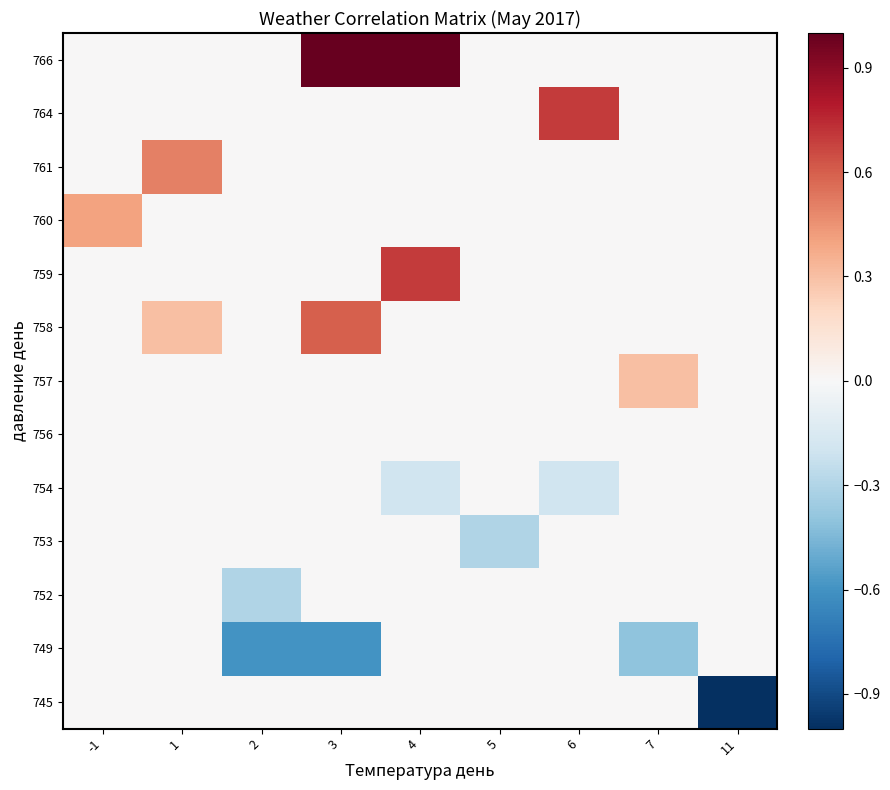

Reading right to left, transcribe all the data shown in this chart.

745: 11=-1.0	7=0.0	6=0.0	5=0.0	4=0.0	3=0.0	2=0.0	1=0.0	-1=0.0
749: 11=0.0	7=-0.4	6=0.0	5=0.0	4=0.0	3=-0.6	2=-0.6	1=0.0	-1=0.0
752: 11=0.0	7=0.0	6=0.0	5=0.0	4=0.0	3=0.0	2=-0.3	1=0.0	-1=0.0
753: 11=0.0	7=0.0	6=0.0	5=-0.3	4=0.0	3=0.0	2=0.0	1=0.0	-1=0.0
754: 11=0.0	7=0.0	6=-0.2	5=0.0	4=-0.2	3=0.0	2=0.0	1=0.0	-1=0.0
756: 11=0.0	7=0.0	6=0.0	5=0.0	4=0.0	3=0.0	2=0.0	1=0.0	-1=0.0
757: 11=0.0	7=0.3	6=0.0	5=0.0	4=0.0	3=0.0	2=0.0	1=0.0	-1=0.0
758: 11=0.0	7=0.0	6=0.0	5=0.0	4=0.0	3=0.6	2=0.0	1=0.3	-1=0.0
759: 11=0.0	7=0.0	6=0.0	5=0.0	4=0.7	3=0.0	2=0.0	1=0.0	-1=0.0
760: 11=0.0	7=0.0	6=0.0	5=0.0	4=0.0	3=0.0	2=0.0	1=0.0	-1=0.4
761: 11=0.0	7=0.0	6=0.0	5=0.0	4=0.0	3=0.0	2=0.0	1=0.5	-1=0.0
764: 11=0.0	7=0.0	6=0.7	5=0.0	4=0.0	3=0.0	2=0.0	1=0.0	-1=0.0
766: 11=0.0	7=0.0	6=0.0	5=0.0	4=1.0	3=1.0	2=0.0	1=0.0	-1=0.0